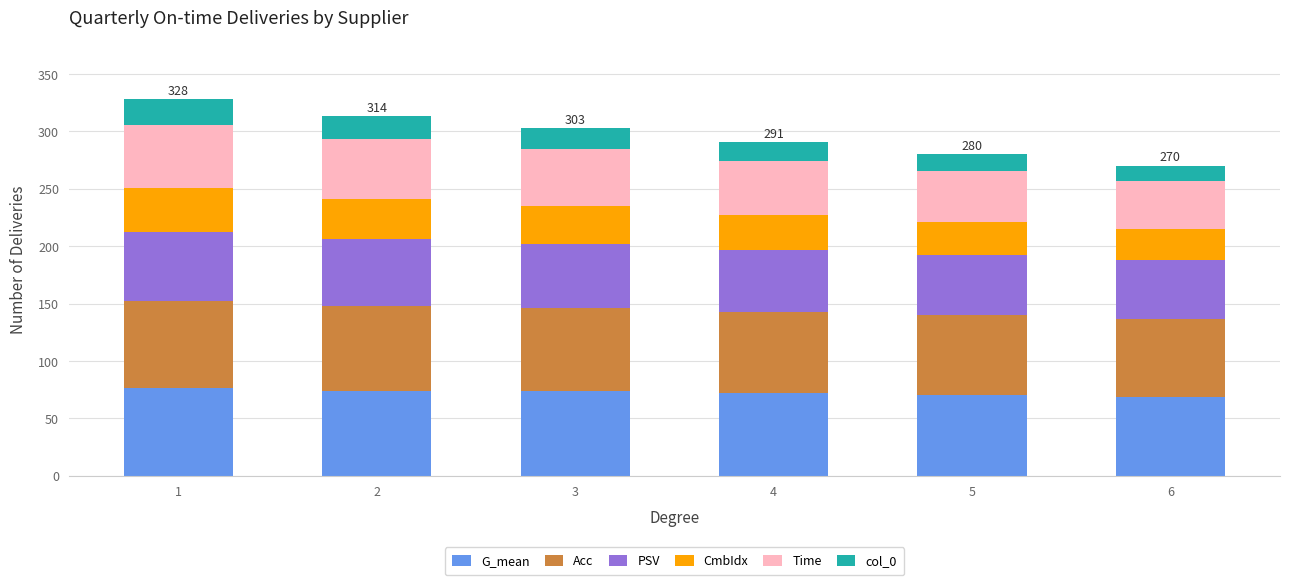

How many bars are there in total?

6